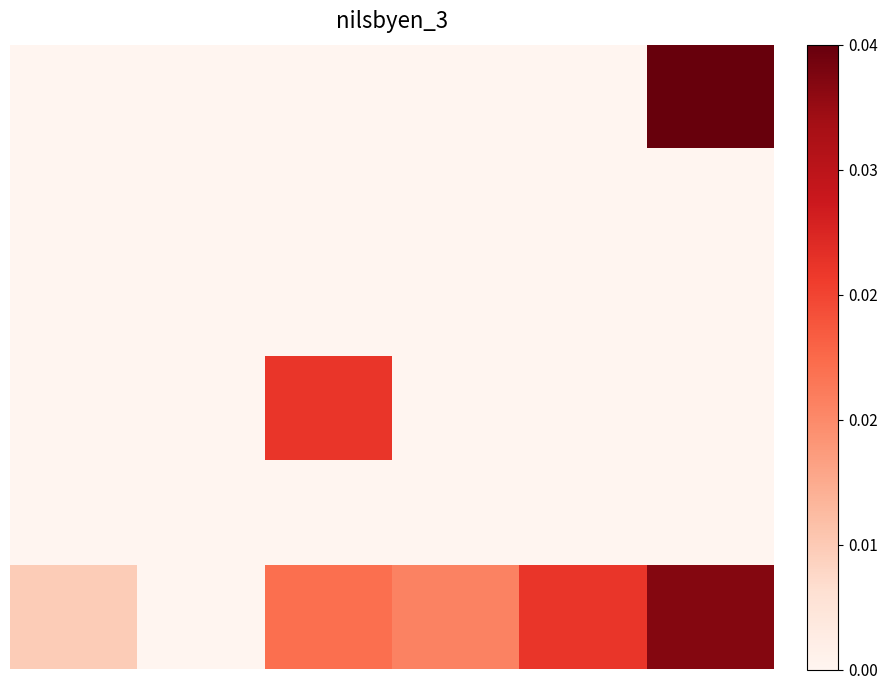

At which category is the sum across all series the highest?

5